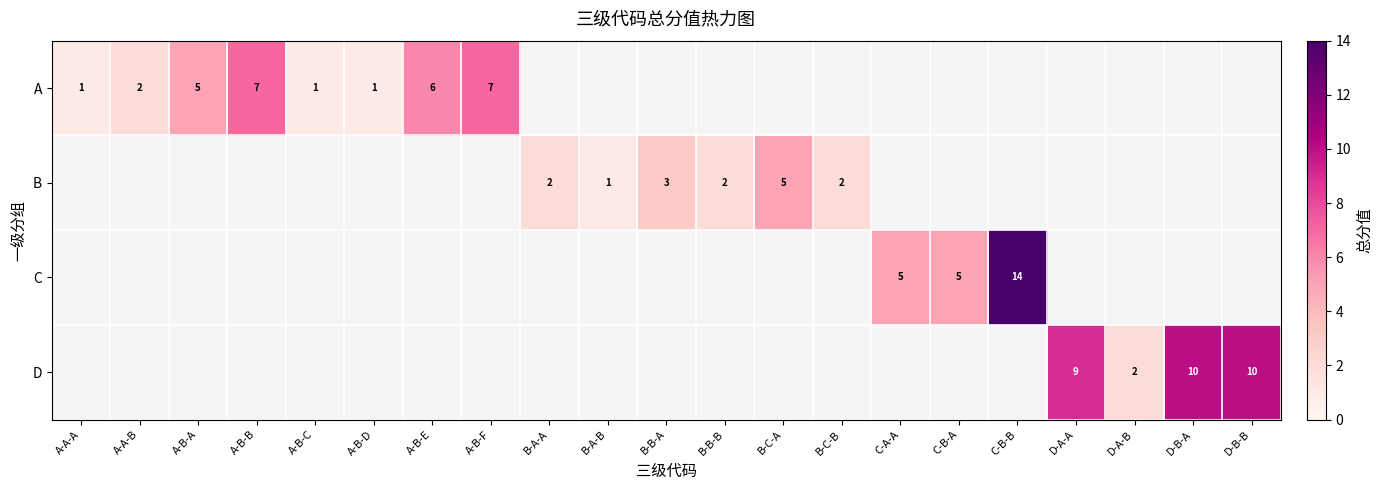

What is the sum of the B values at B-B-A and B-C-B?

5